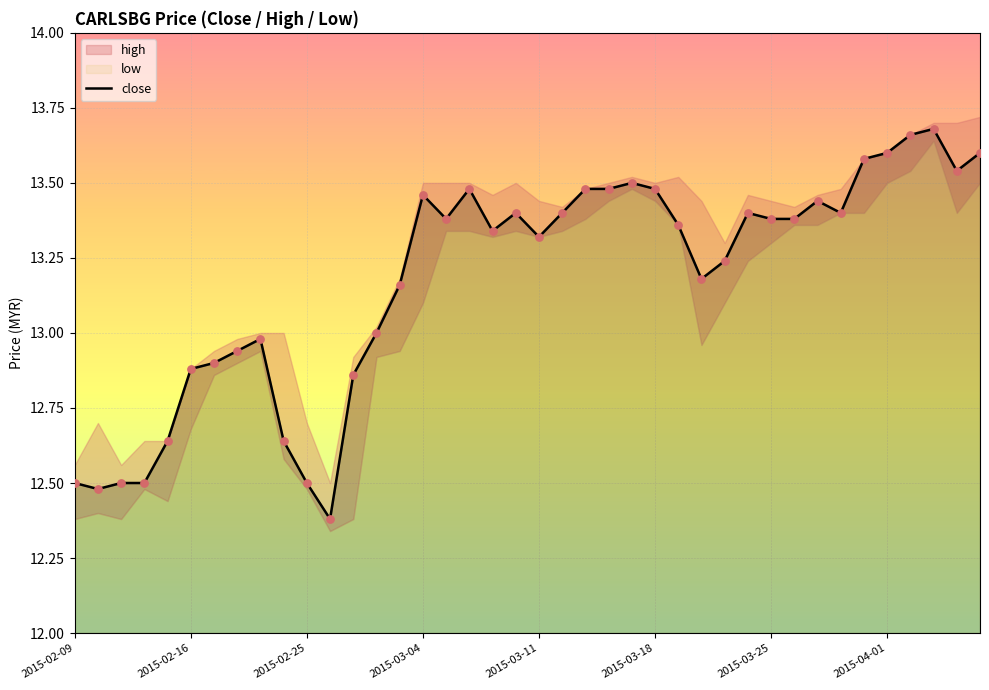

What is the ratio of the value at 21 to the value at 24?

1.0